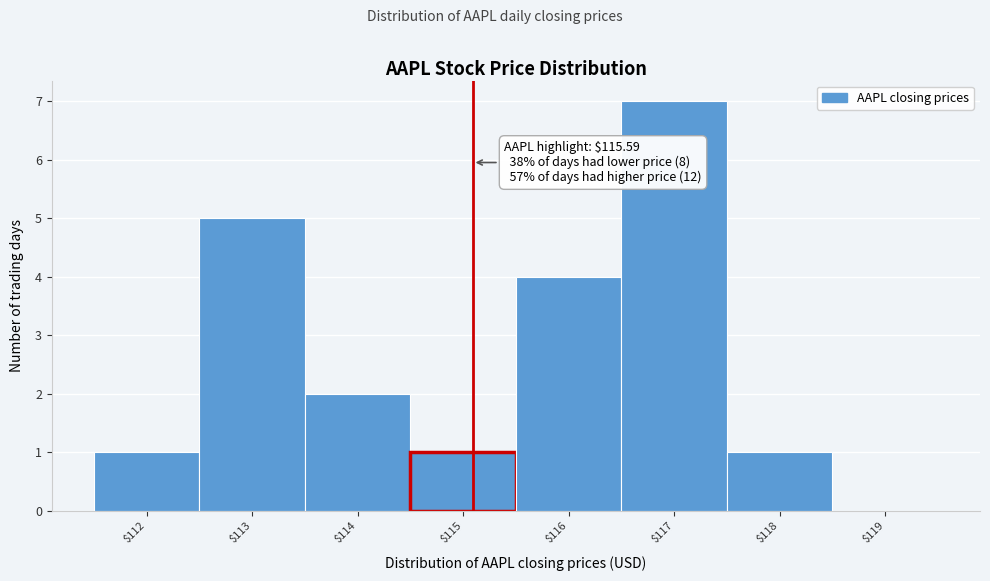

Is it true that the value at $115 is 1?

True